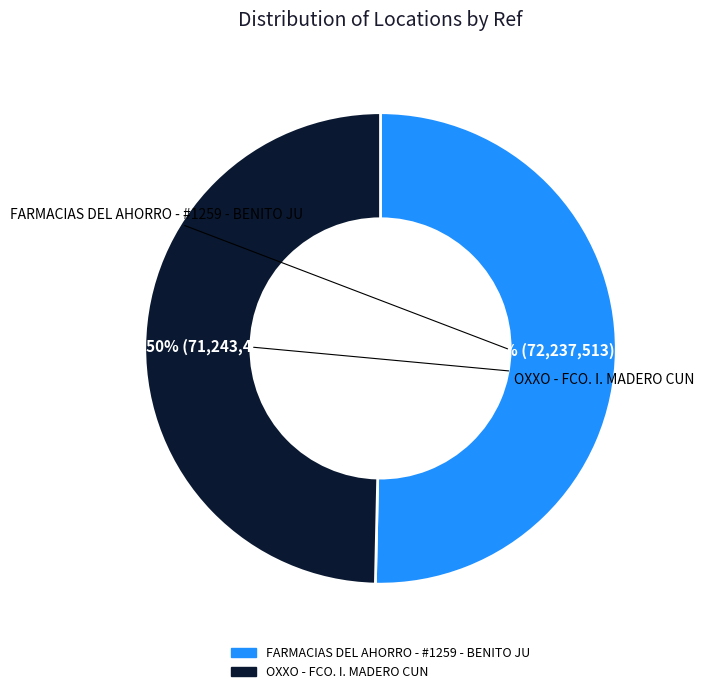

The FARMACIAS DEL AHORRO - #1259 - BENITO JU slice represents 62% of the pie. True or false?

False